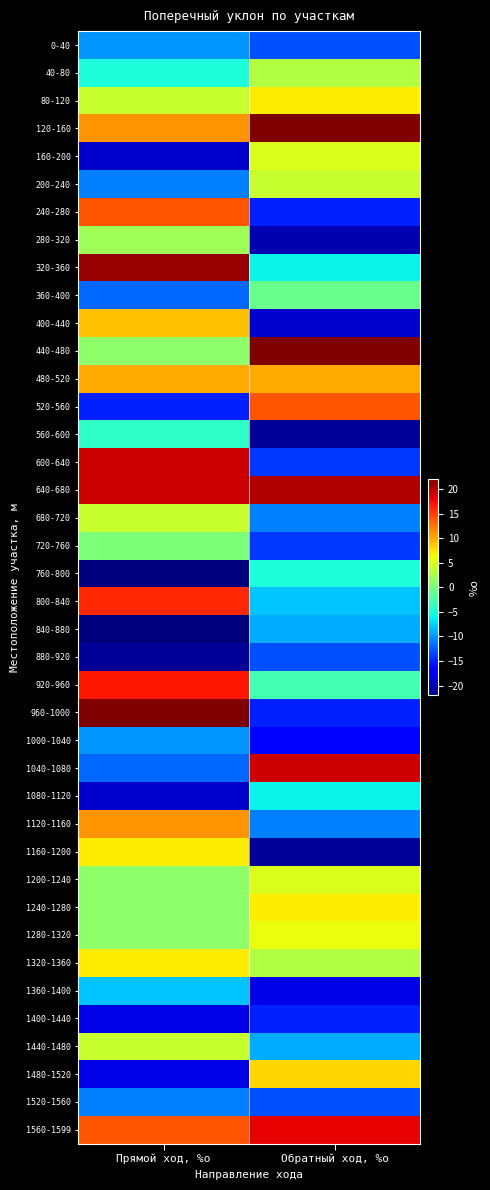

Reading left to right, what are all the values shown in this chart?

0-40: Прямой ход, %о=-10	Обратный ход, %о=-13
40-80: Прямой ход, %о=-5	Обратный ход, %о=3
80-120: Прямой ход, %о=4	Обратный ход, %о=7
120-160: Прямой ход, %о=11	Обратный ход, %о=22
160-200: Прямой ход, %о=-19	Обратный ход, %о=5
200-240: Прямой ход, %о=-11	Обратный ход, %о=4
240-280: Прямой ход, %о=14	Обратный ход, %о=-15
280-320: Прямой ход, %о=2	Обратный ход, %о=-20
320-360: Прямой ход, %о=21	Обратный ход, %о=-6
360-400: Прямой ход, %о=-12	Обратный ход, %о=-1
400-440: Прямой ход, %о=9	Обратный ход, %о=-19
440-480: Прямой ход, %о=1	Обратный ход, %о=22
480-520: Прямой ход, %о=10	Обратный ход, %о=10
520-560: Прямой ход, %о=-15	Обратный ход, %о=14
560-600: Прямой ход, %о=-4	Обратный ход, %о=-21
600-640: Прямой ход, %о=19	Обратный ход, %о=-14
640-680: Прямой ход, %о=19	Обратный ход, %о=20
680-720: Прямой ход, %о=4	Обратный ход, %о=-11
720-760: Прямой ход, %о=0	Обратный ход, %о=-14
760-800: Прямой ход, %о=-22	Обратный ход, %о=-5
800-840: Прямой ход, %о=16	Обратный ход, %о=-8
840-880: Прямой ход, %о=-22	Обратный ход, %о=-9
880-920: Прямой ход, %о=-21	Обратный ход, %о=-13
920-960: Прямой ход, %о=17	Обратный ход, %о=-3
960-1000: Прямой ход, %о=22	Обратный ход, %о=-15
1000-1040: Прямой ход, %о=-10	Обратный ход, %о=-17
1040-1080: Прямой ход, %о=-12	Обратный ход, %о=19
1080-1120: Прямой ход, %о=-19	Обратный ход, %о=-6
1120-1160: Прямой ход, %о=11	Обратный ход, %о=-11
1160-1200: Прямой ход, %о=7	Обратный ход, %о=-21
1200-1240: Прямой ход, %о=1	Обратный ход, %о=5
1240-1280: Прямой ход, %о=1	Обратный ход, %о=7
1280-1320: Прямой ход, %о=1	Обратный ход, %о=6
1320-1360: Прямой ход, %о=7	Обратный ход, %о=3
1360-1400: Прямой ход, %о=-8	Обратный ход, %о=-18
1400-1440: Прямой ход, %о=-18	Обратный ход, %о=-15
1440-1480: Прямой ход, %о=4	Обратный ход, %о=-9
1480-1520: Прямой ход, %о=-18	Обратный ход, %о=8
1520-1560: Прямой ход, %о=-11	Обратный ход, %о=-13
1560-1599: Прямой ход, %о=14	Обратный ход, %о=18